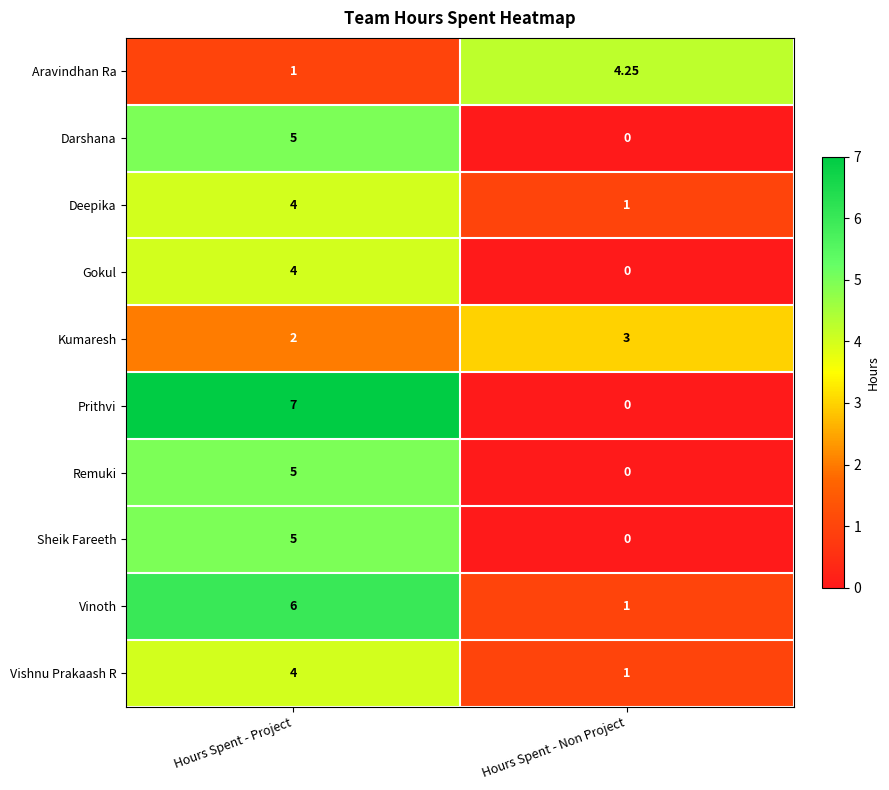

What is the maximum value shown in the chart?

7.0